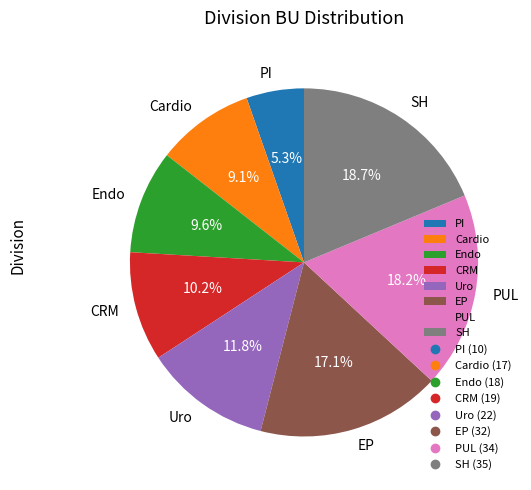

Which category has the smallest portion of the pie?

PI